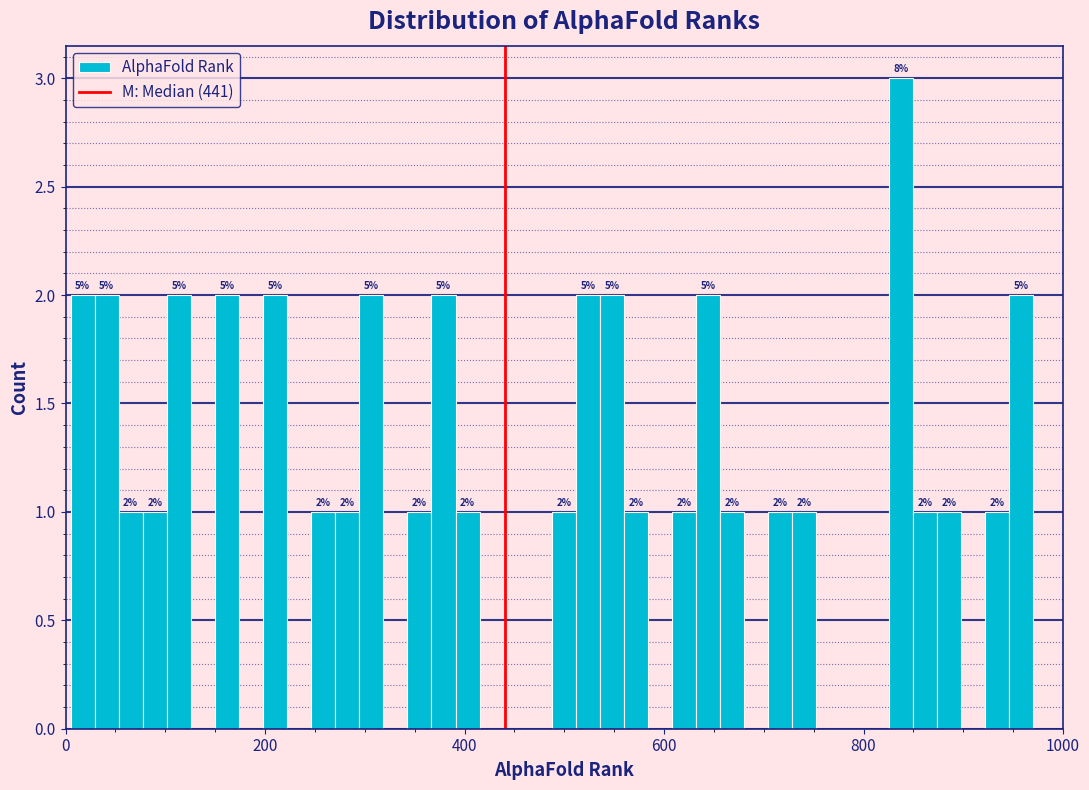

Read against the x-axis, roughly where is the centre of the tallest bar?

840